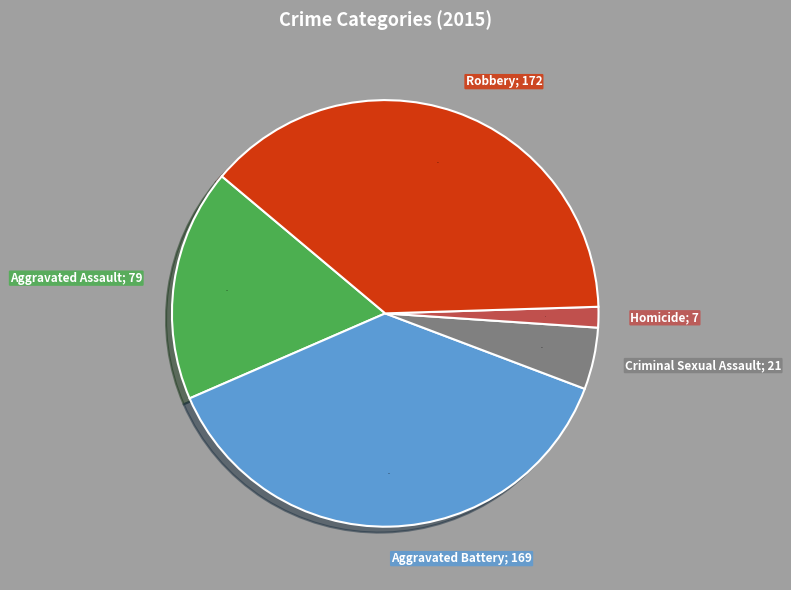

Does any single category account for the majority?

No